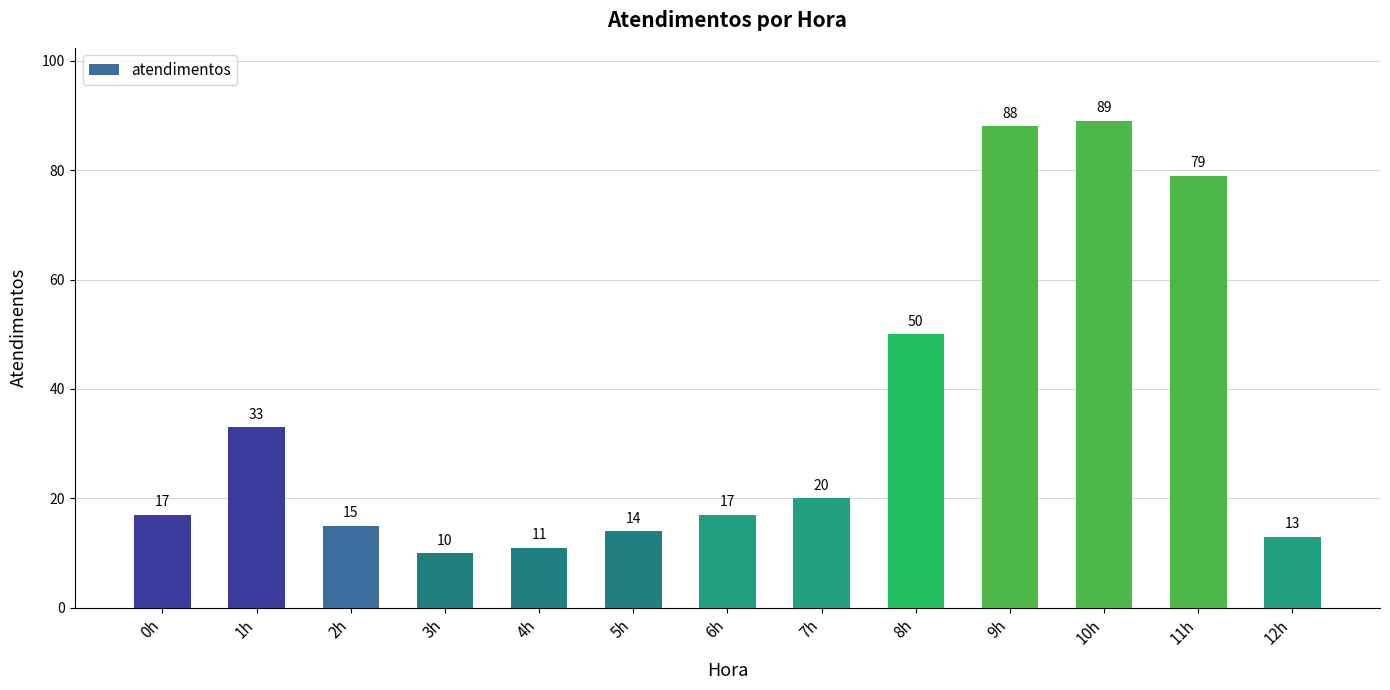

Which has a higher value, 5h or 12h?

5h